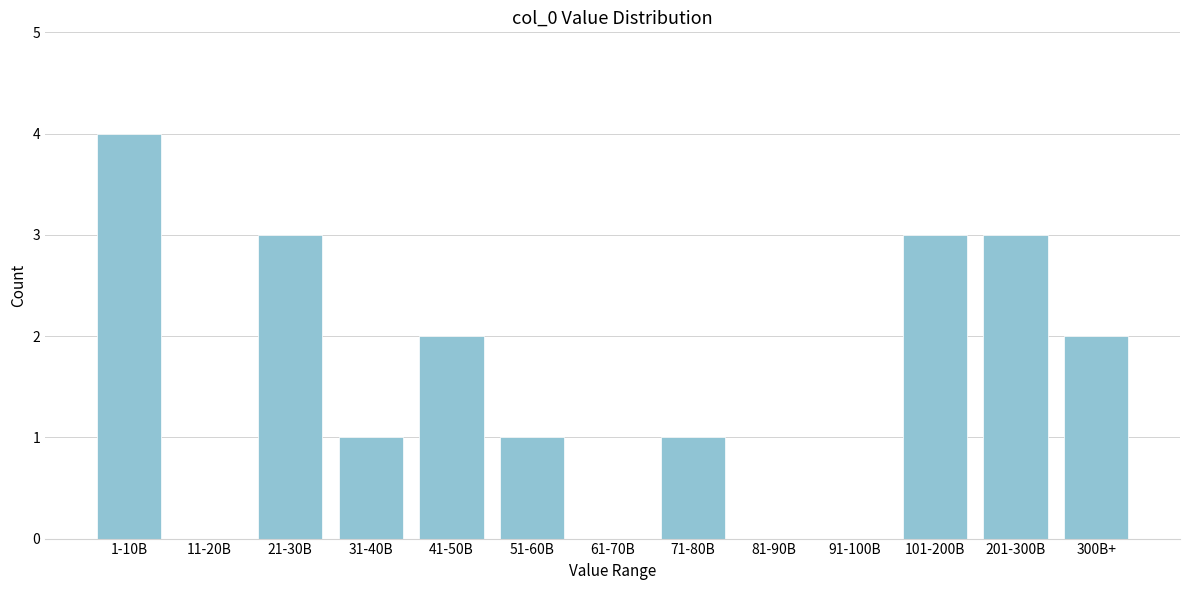

Reading left to right, transcribe all the data shown in this chart.

1-10B=4	11-20B=0	21-30B=3	31-40B=1	41-50B=2	51-60B=1	61-70B=0	71-80B=1	81-90B=0	91-100B=0	101-200B=3	201-300B=3	300B+=2